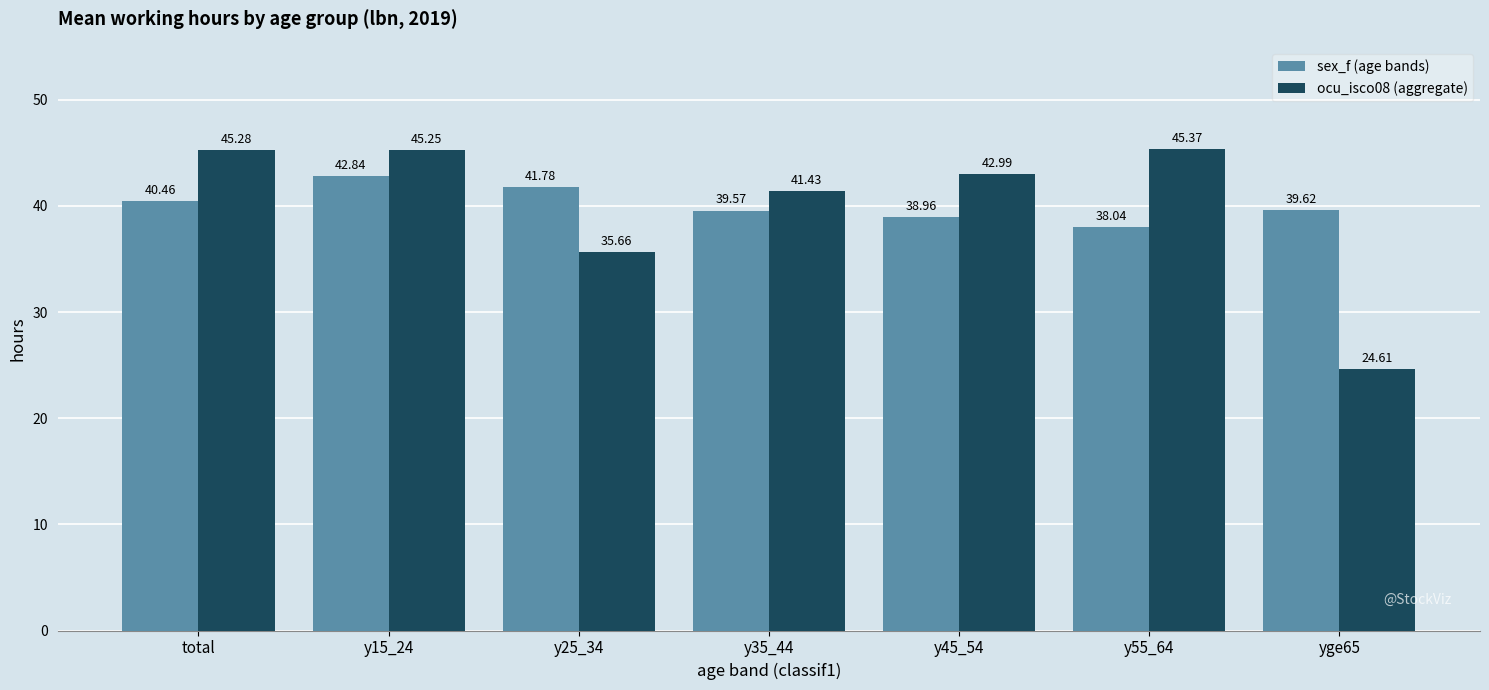

What is the difference between the maximum and second lowest values in the sex_f (age bands) series?

3.9